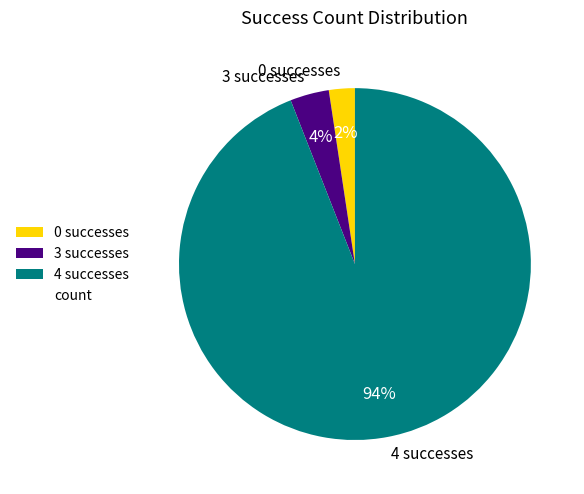

What percentage is the 3 slice, to the nearest percent?

4%